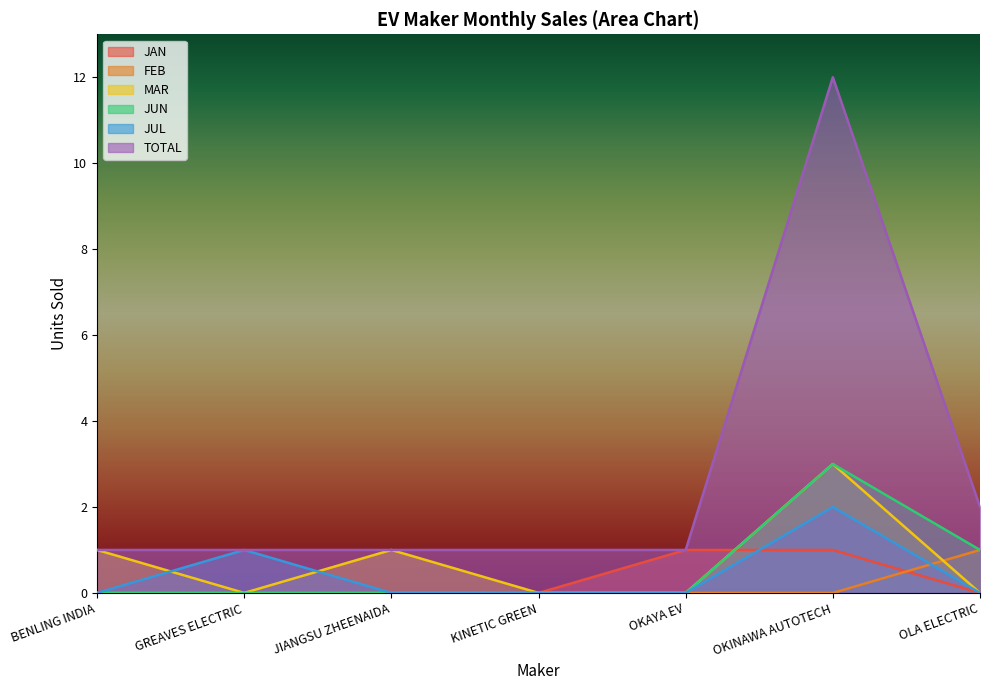

True or false: MAR and JUN intersect in this chart.

False